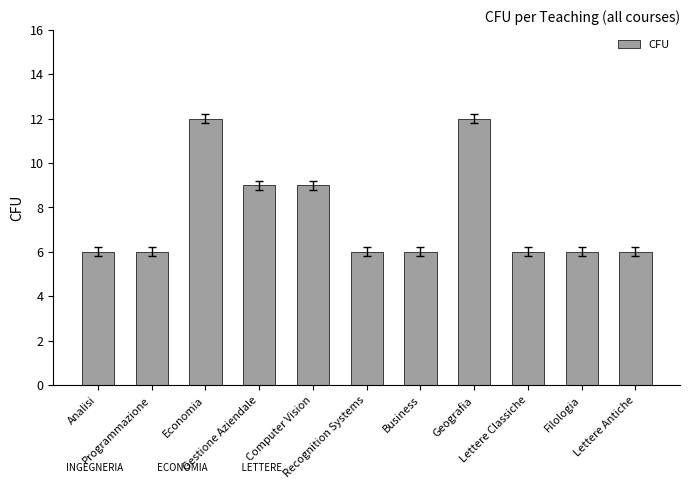

What is the label of the 2nd bar from the right?

Filologia